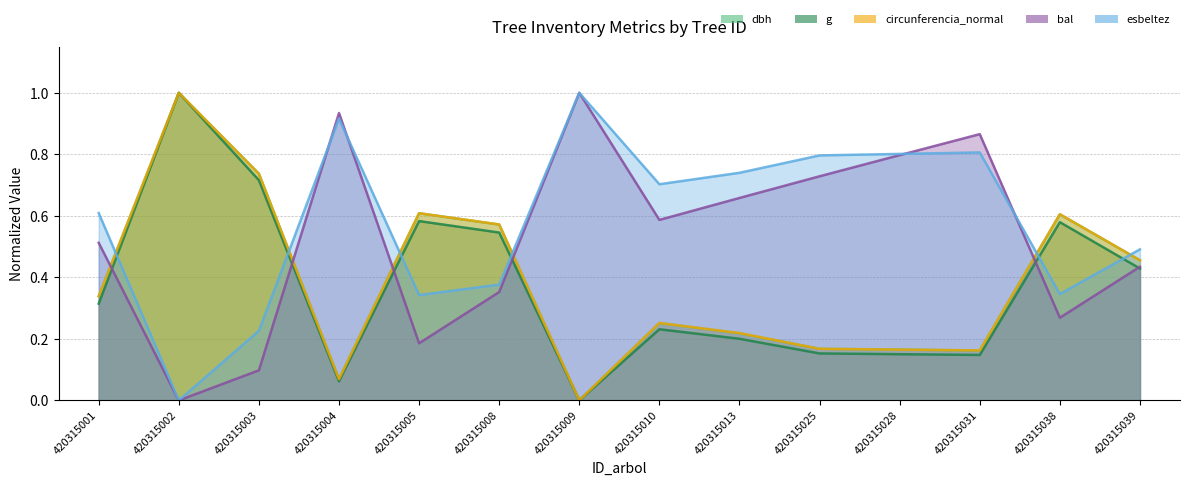

Where do bal and g first cross each other?

420315001 and 420315002